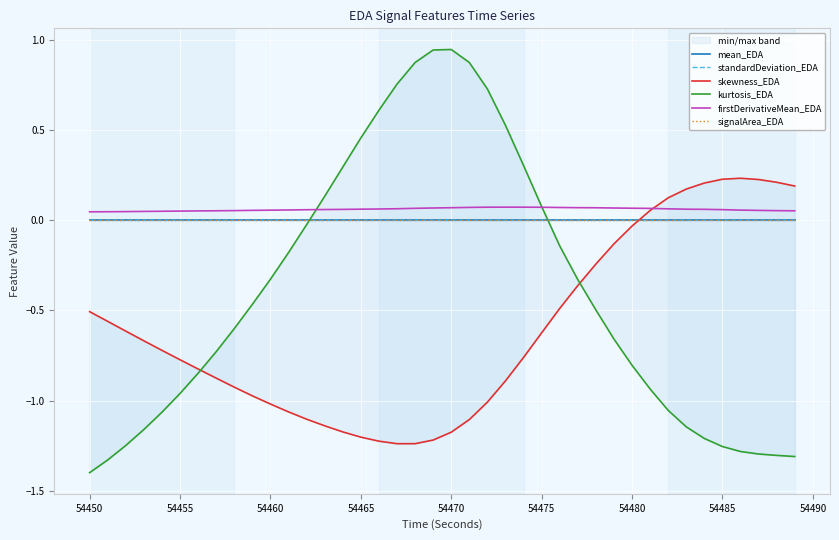

Rank the series by their maximum value, from highest to lowest.

kurtosis_EDA, skewness_EDA, firstDerivativeMean_EDA, mean_EDA, signalArea_EDA, standardDeviation_EDA